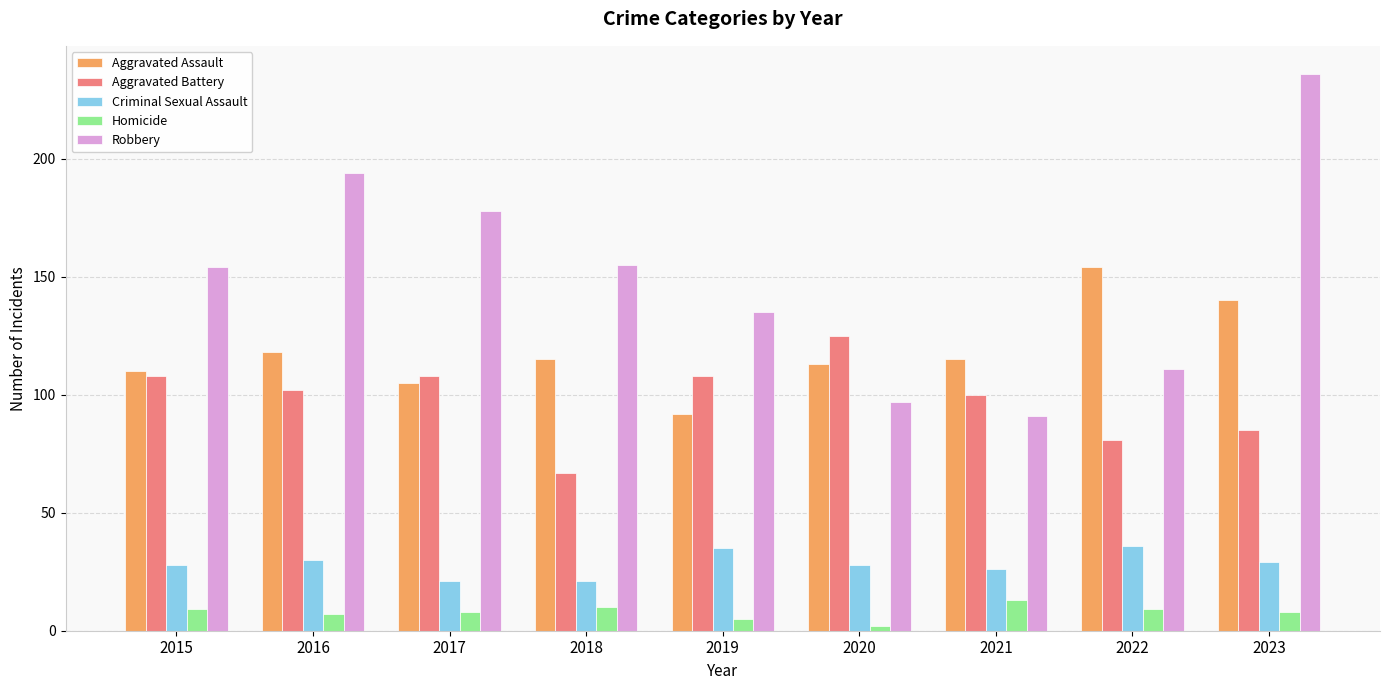

How many values in the Aggravated Battery series are below 102?

4